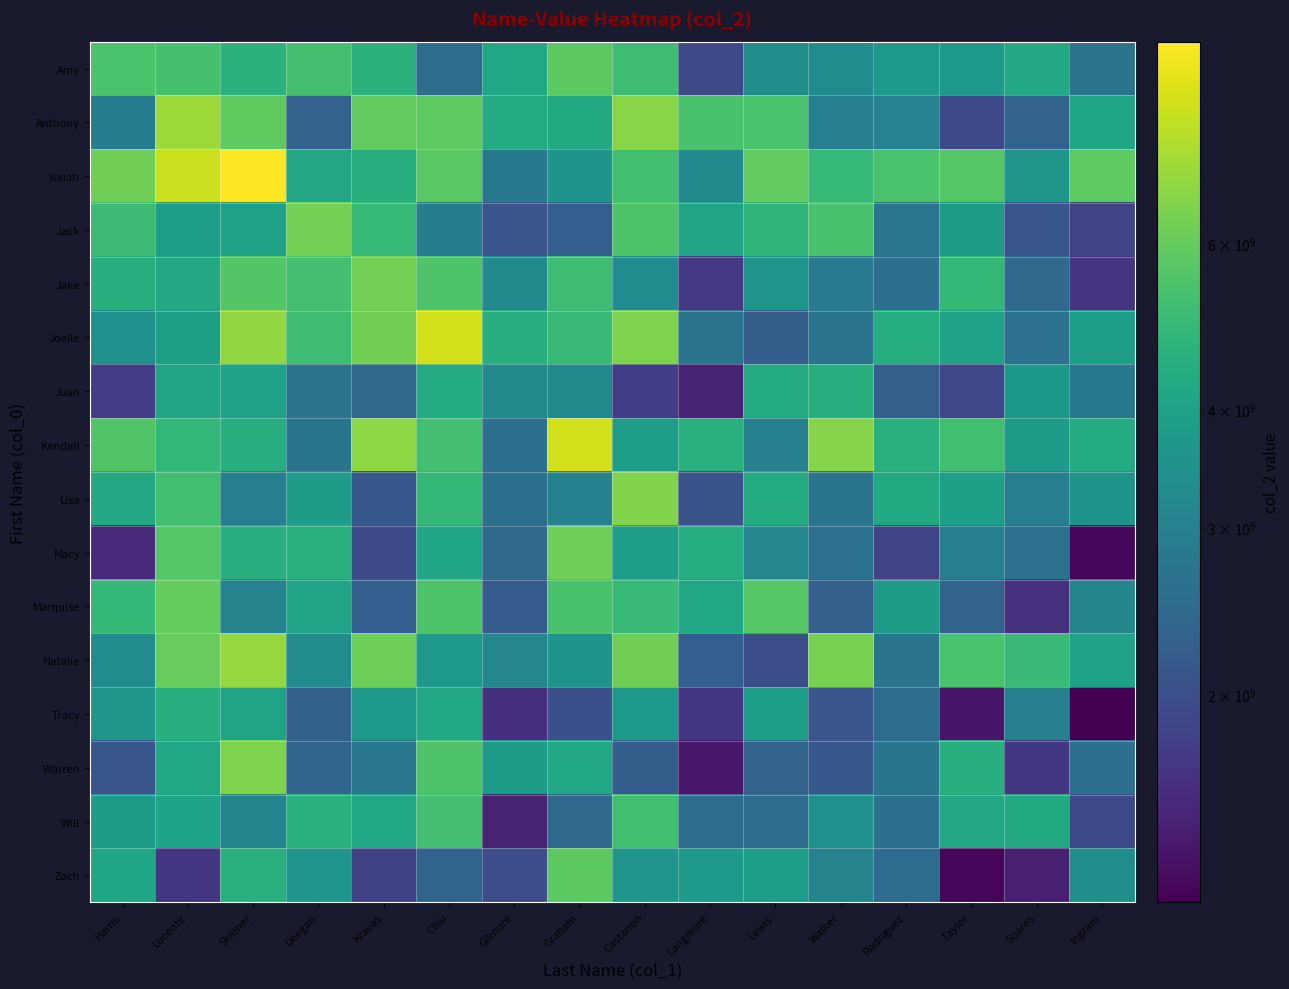

Between Kravas and Walker, which is larger?

Kravas